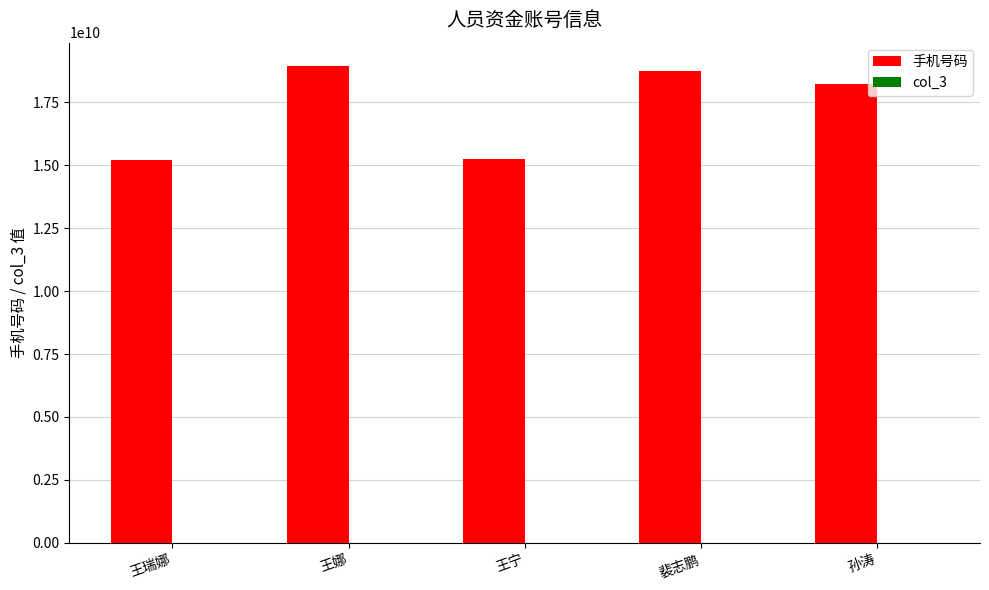

Which series has the largest total across all categories?

手机号码